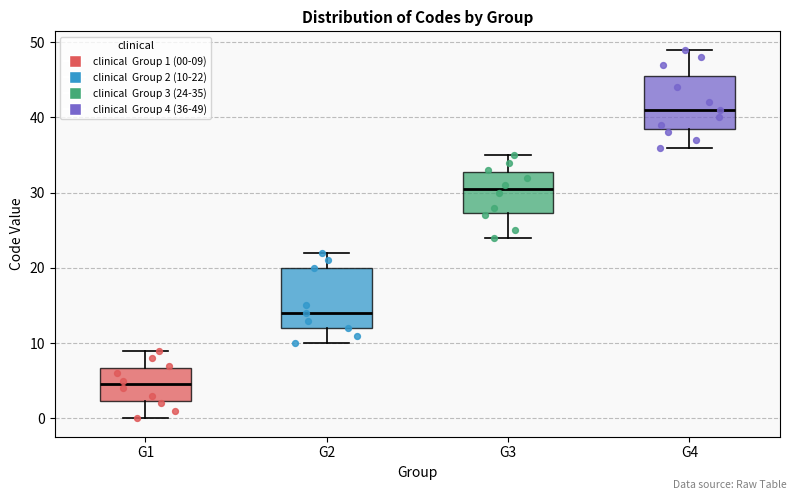

Comparing the boxes themselves (not the whiskers), which one is the tallest?

G2